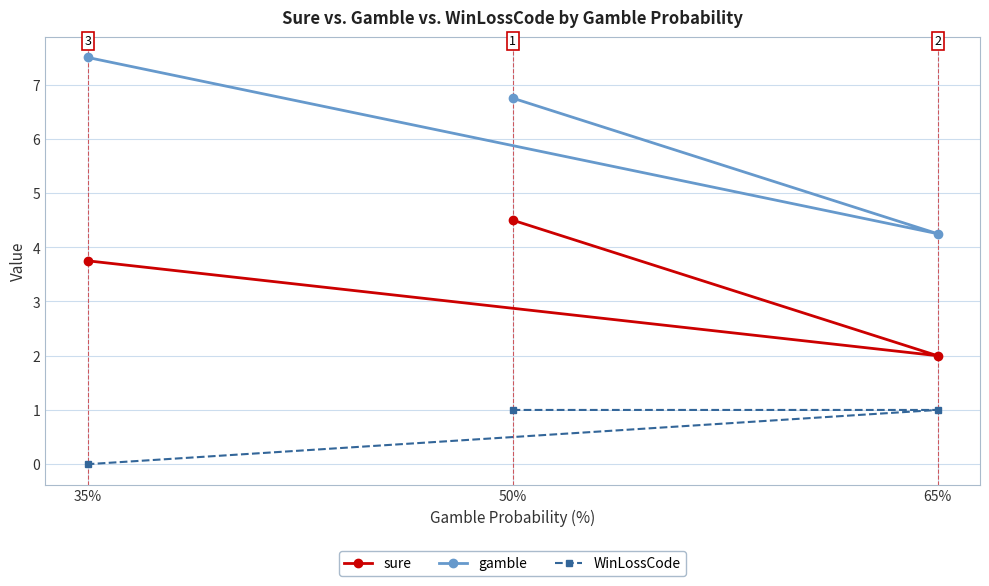

True or false: WinLossCode has a value of 0.3 at 50%.

False